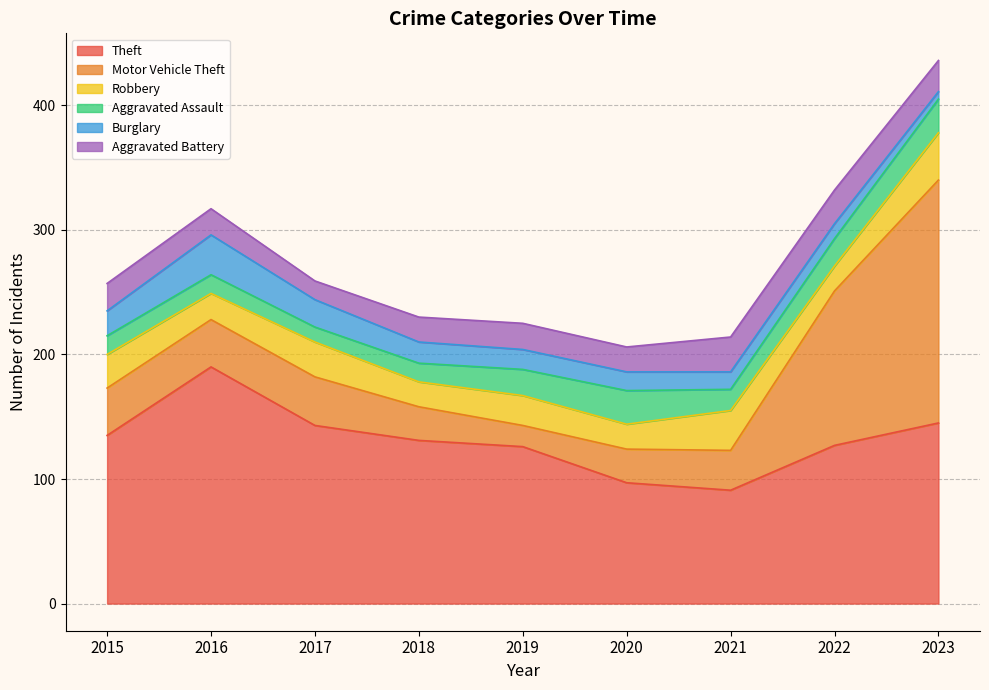

What is the difference between the highest and lowest values at 2020?

82